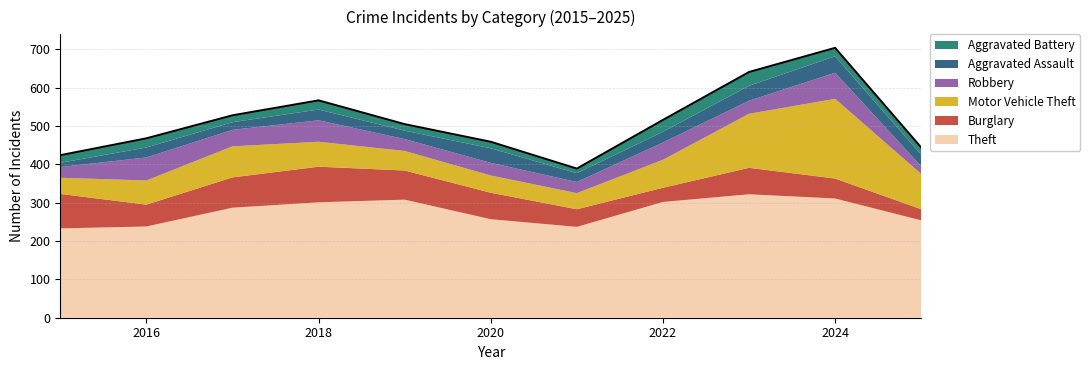

Which series has the largest total across all categories?

Theft